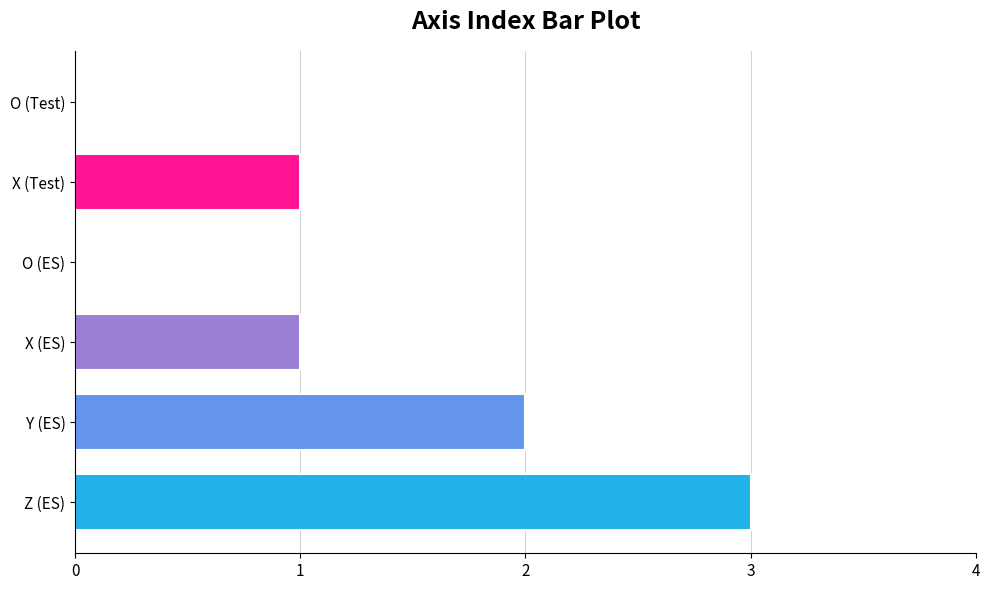

Reading top to bottom, list all the values displayed in this chart.

O (Test)=0	X (Test)=1	O (ES)=0	X (ES)=1	Y (ES)=2	Z (ES)=3